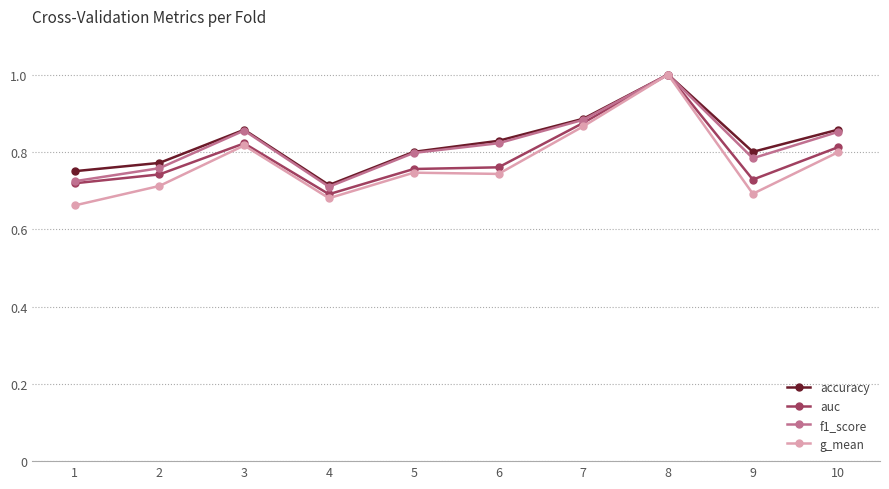

Where is the first local minimum for auc?

4